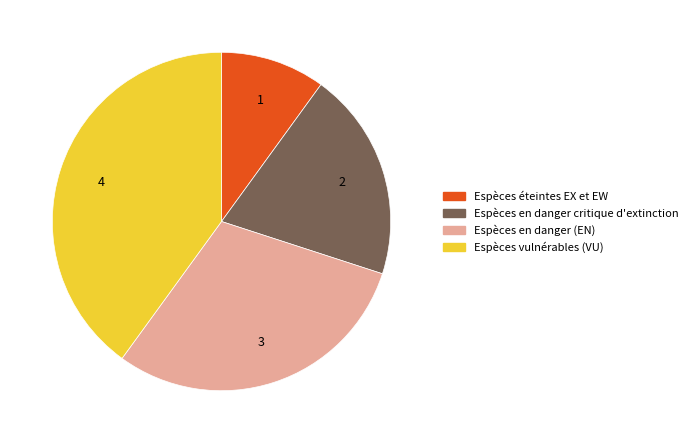

Between Espèces éteintes EX et EW and Espèces en danger (EN), which is larger?

Espèces en danger (EN)